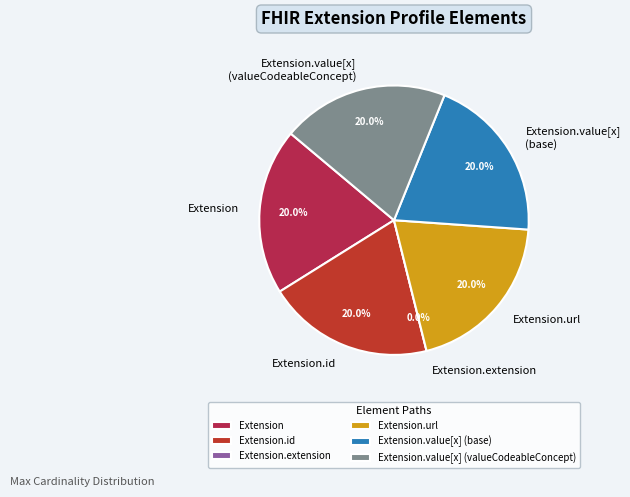

Rank the categories by value from highest to lowest.

Extension, Extension.id, Extension.url, Extension.value[x] (base), Extension.value[x] (valueCodeableConcept), Extension.extension